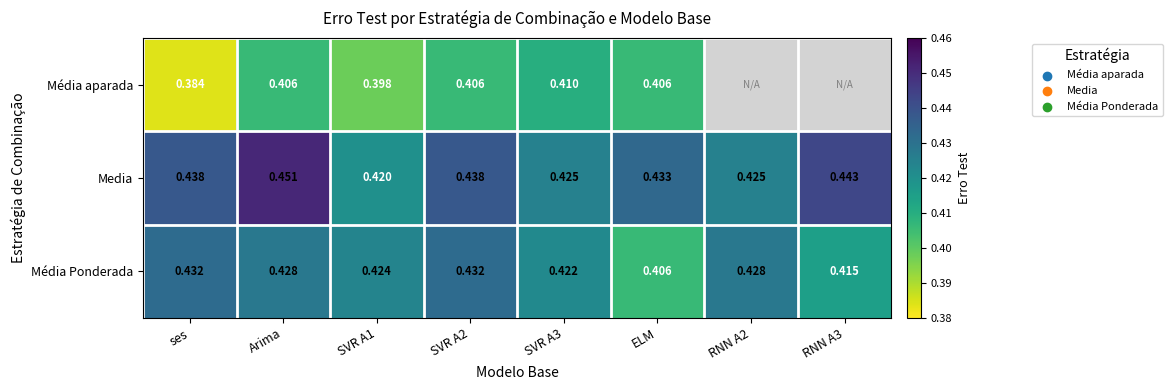

True or false: Média aparada has a value of 0.7 at SVR A1.

False